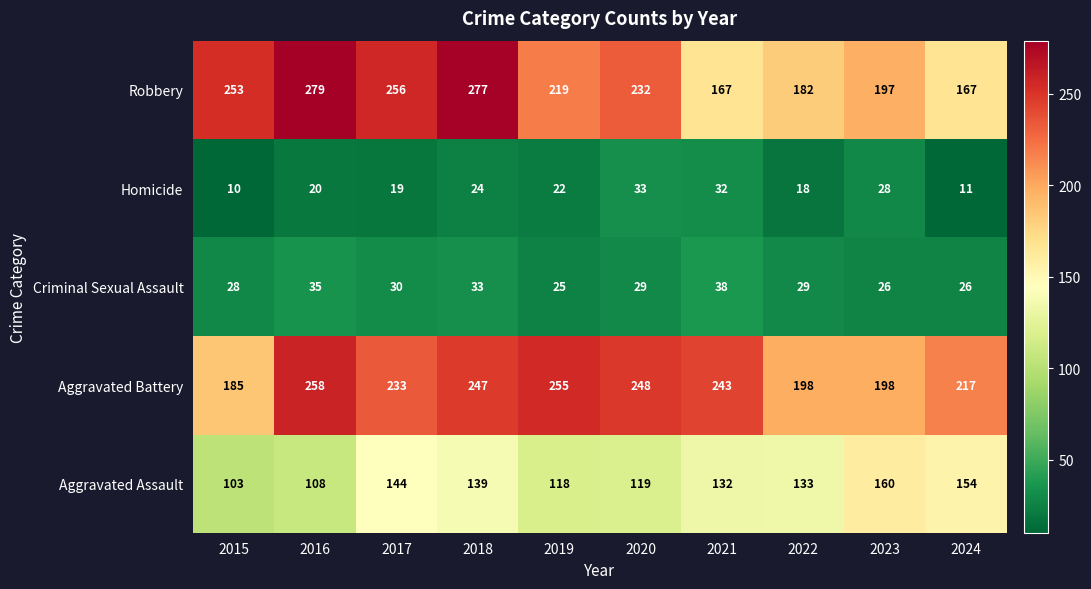

Where does the Homicide series first go above 22?

2018